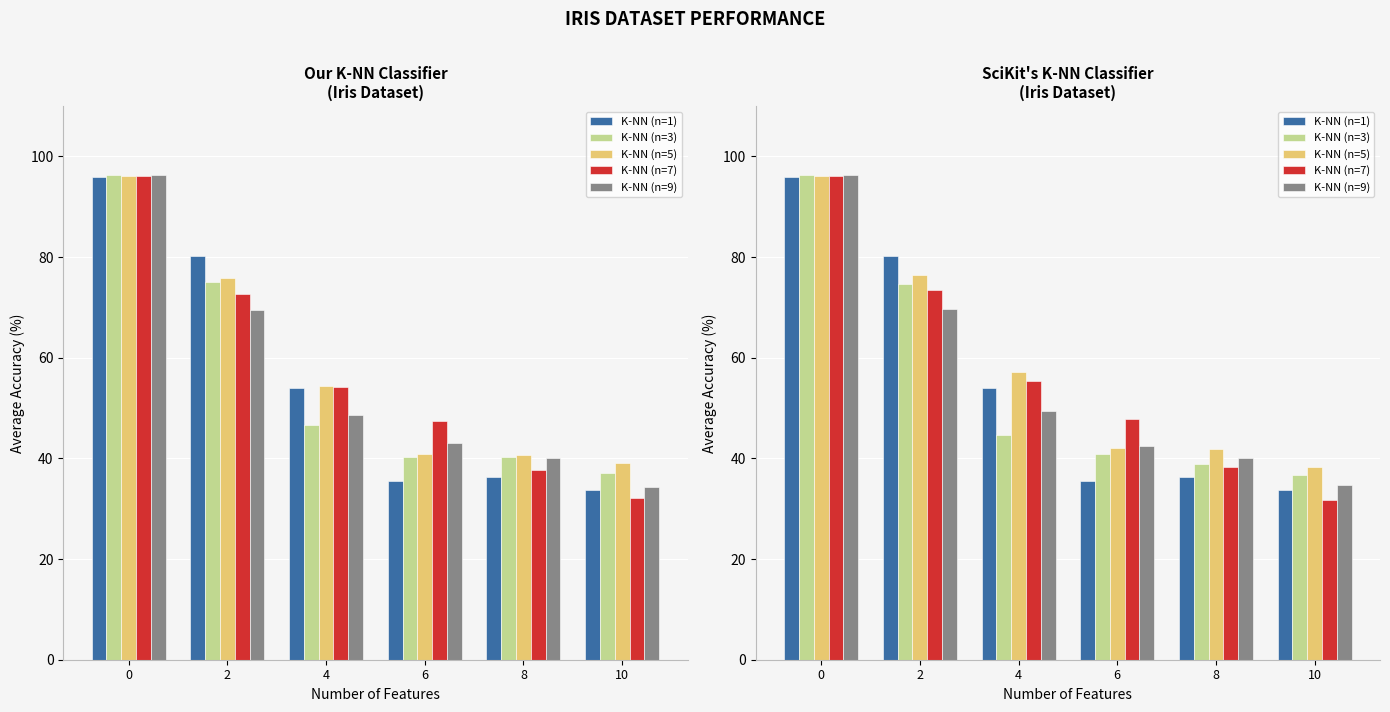

At which category does the chart reach its minimum across all series?

10